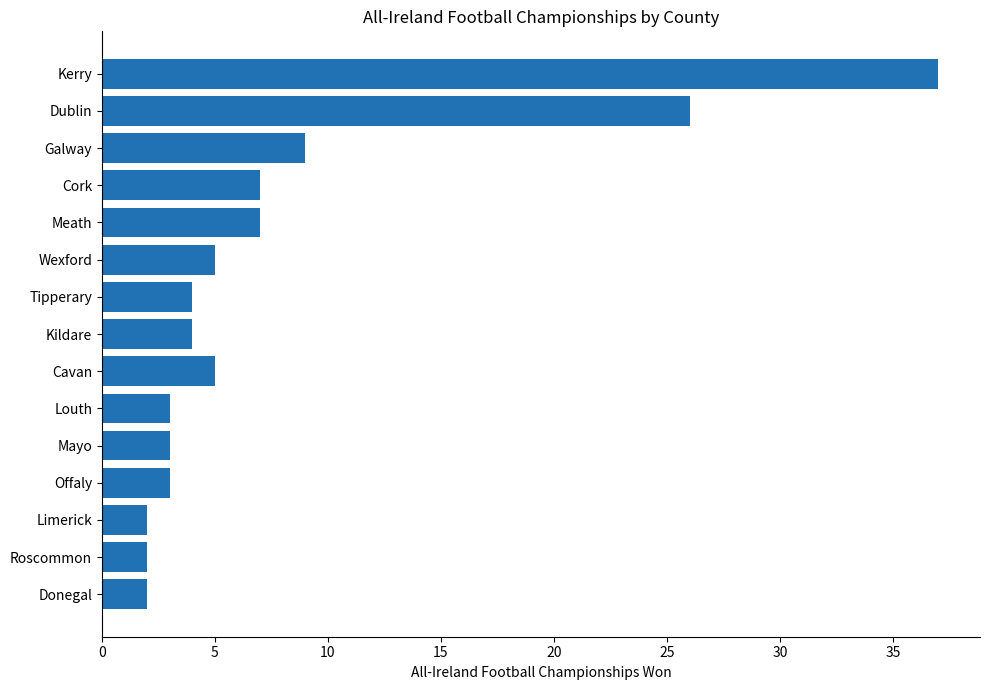

True or false: the data shows 5 at Wexford.

True